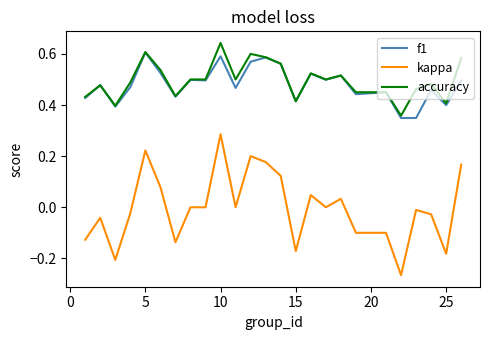

True or false: f1 and kappa intersect in this chart.

False